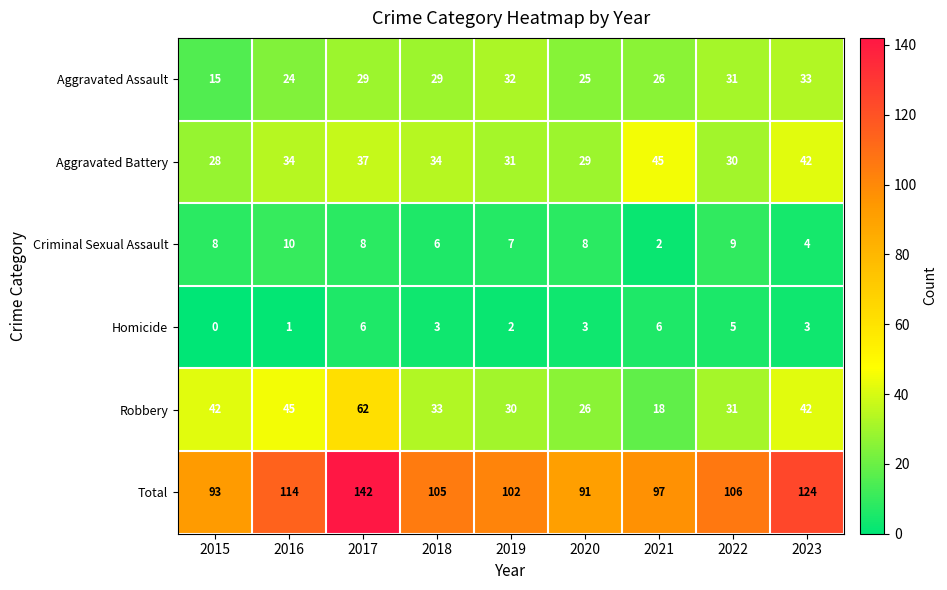

Where is Aggravated Battery nearest to the value 36?

2017